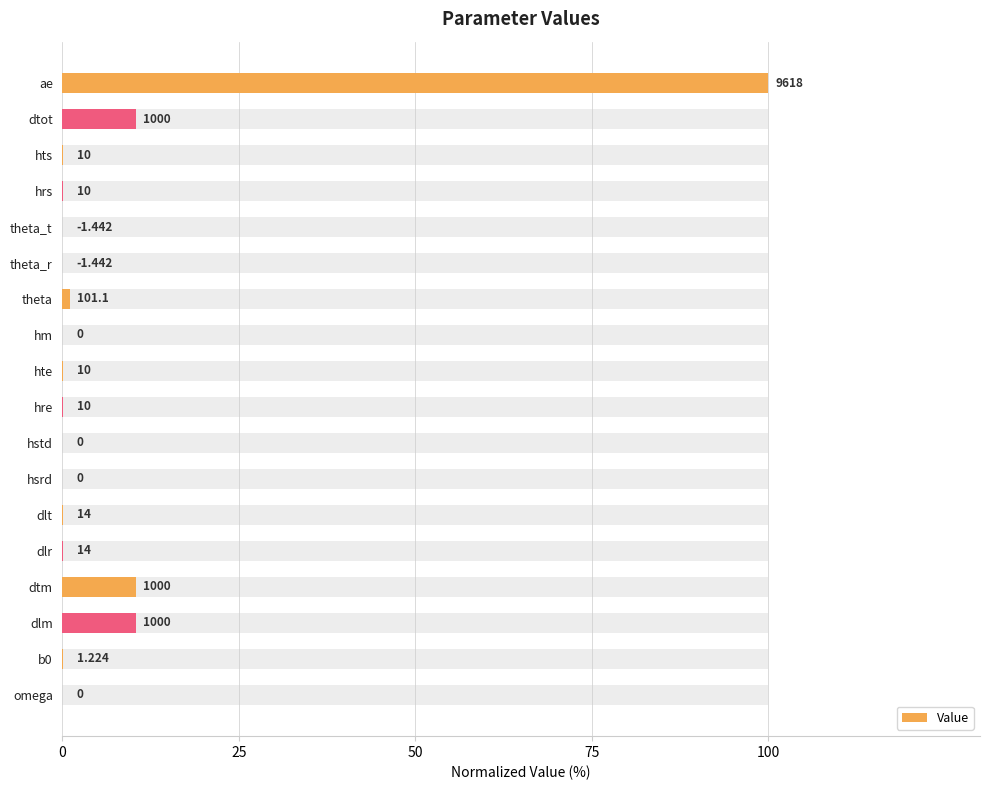

How many values are below 0?

2